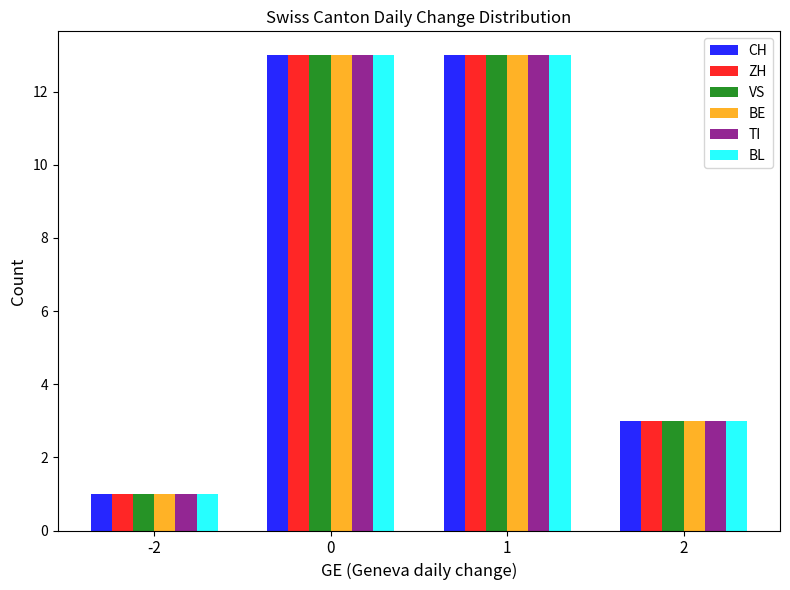

What is the smallest value displayed?

1